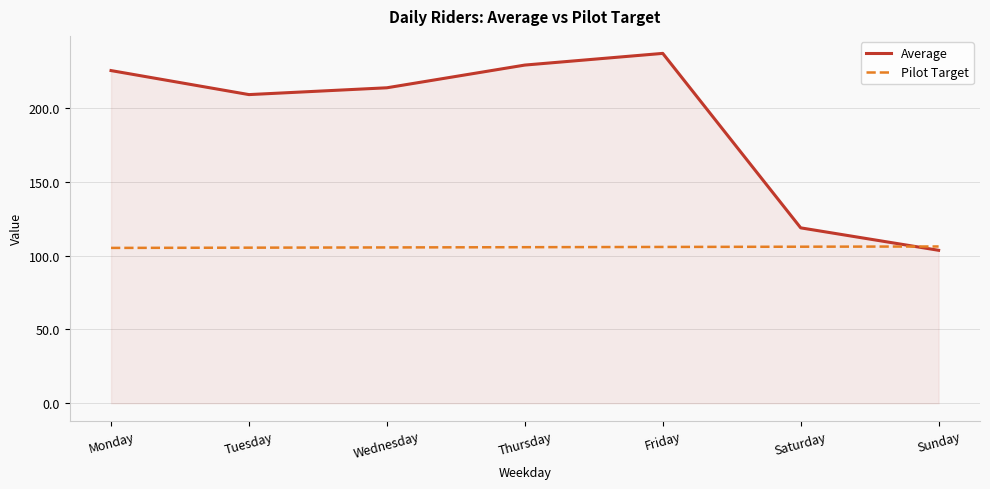

Is it true that Average equals 209.2 at Tuesday?

True